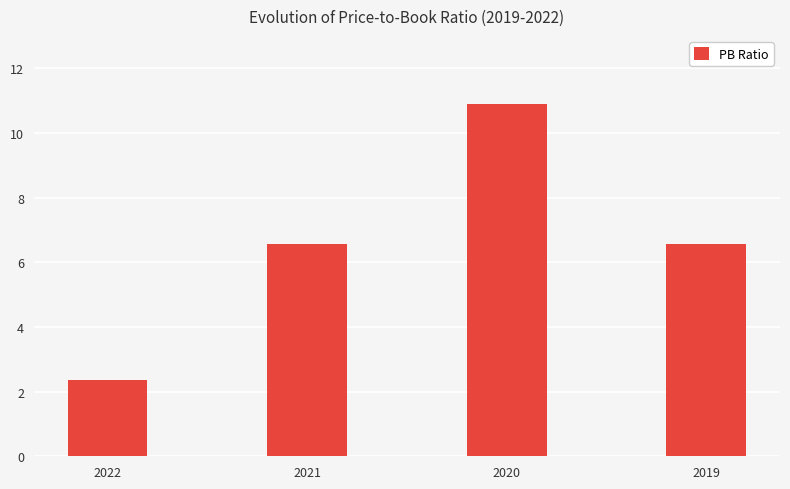

Which label corresponds to the smallest value in the chart?

2022